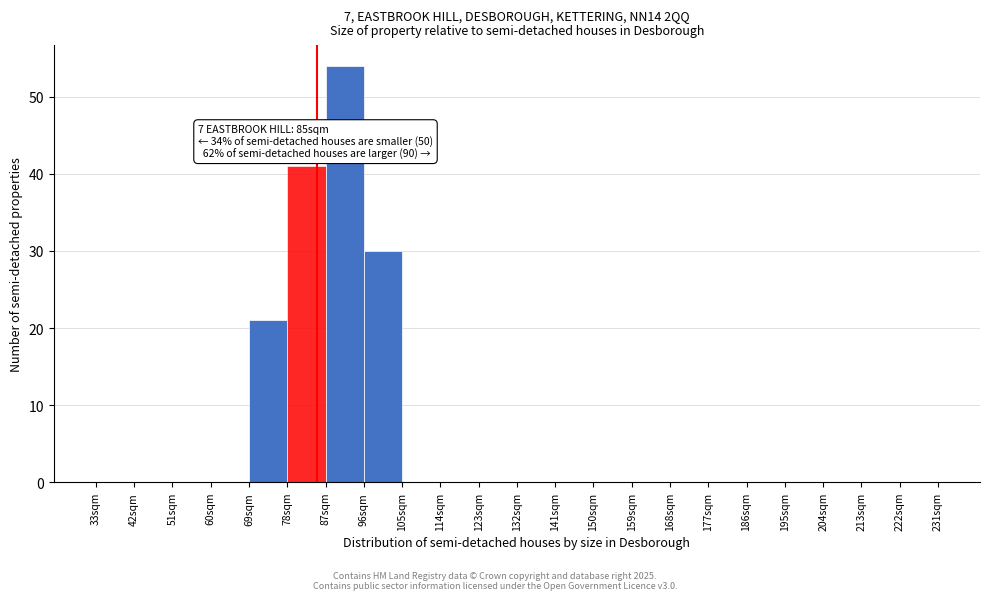

Over which range of the x-axis is the bar tallest?

87 to 96